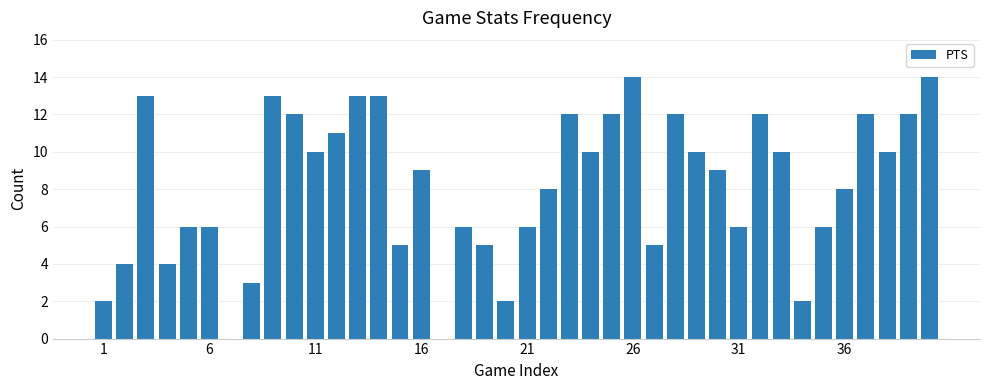

What is the sum of all values?

327